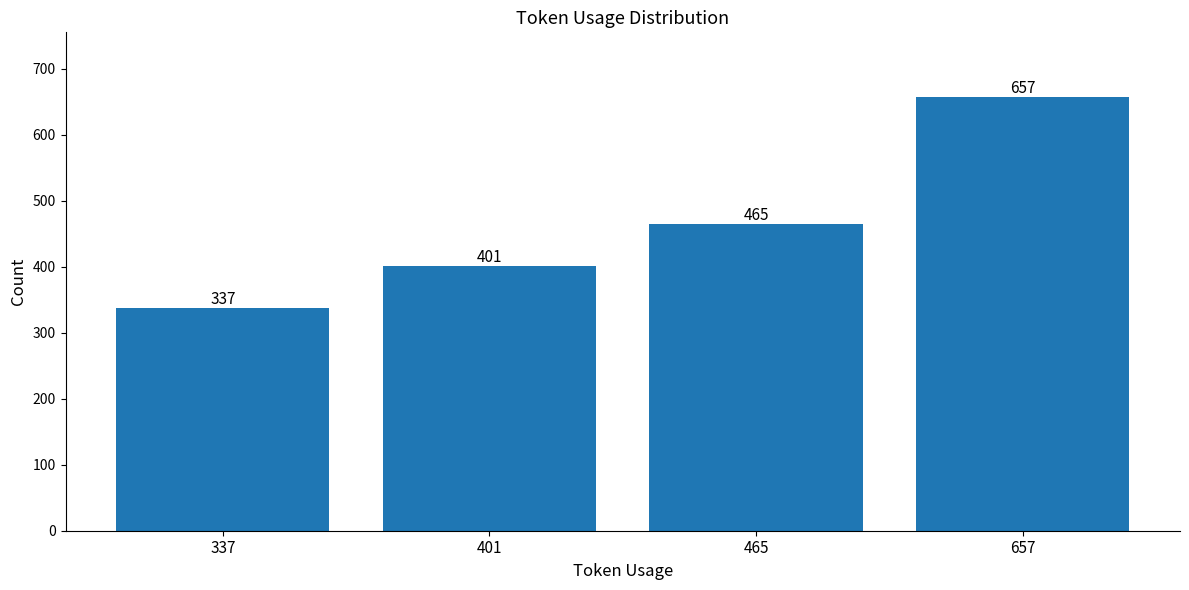

Reading right to left, list all the values displayed in this chart.

657=657	465=465	401=401	337=337